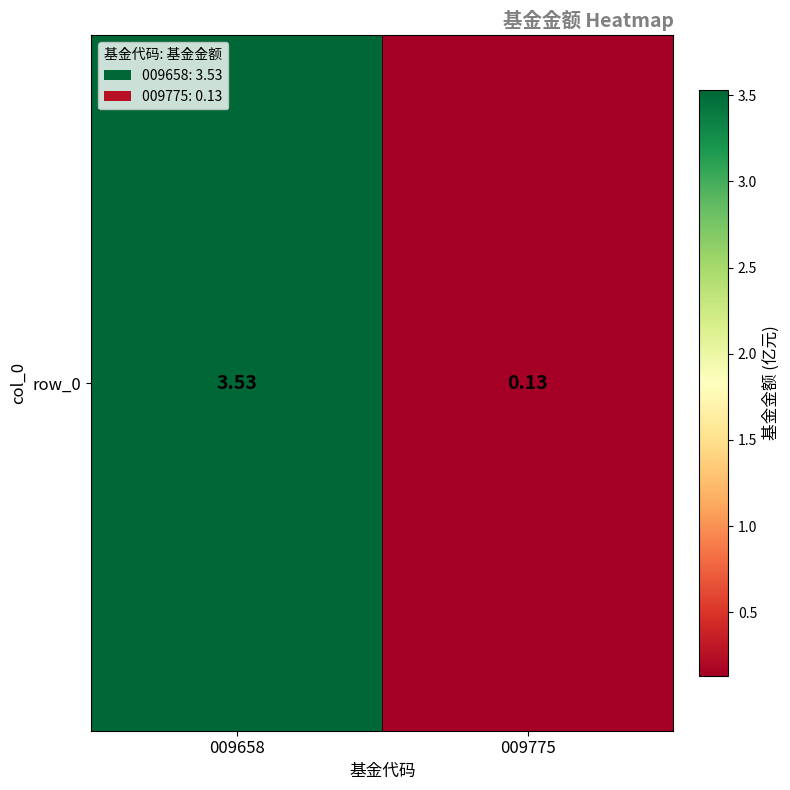

Which label corresponds to the largest value in the chart?

009658